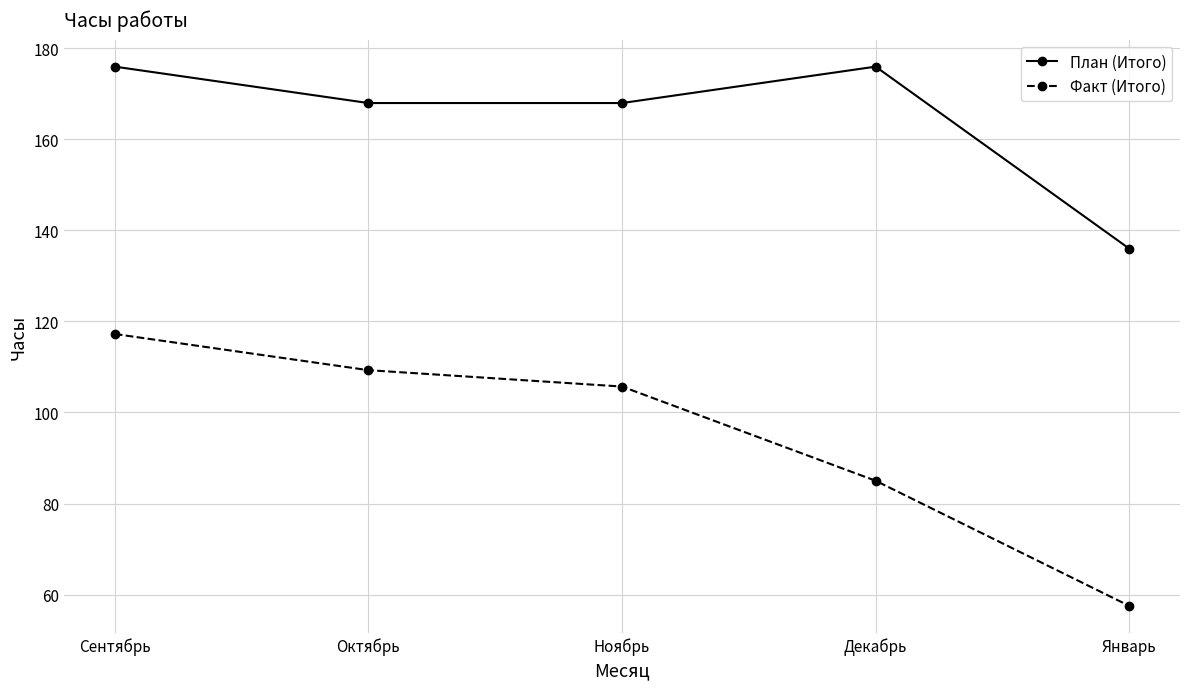

Where is the first local maximum for План (Итого)?

Декабрь